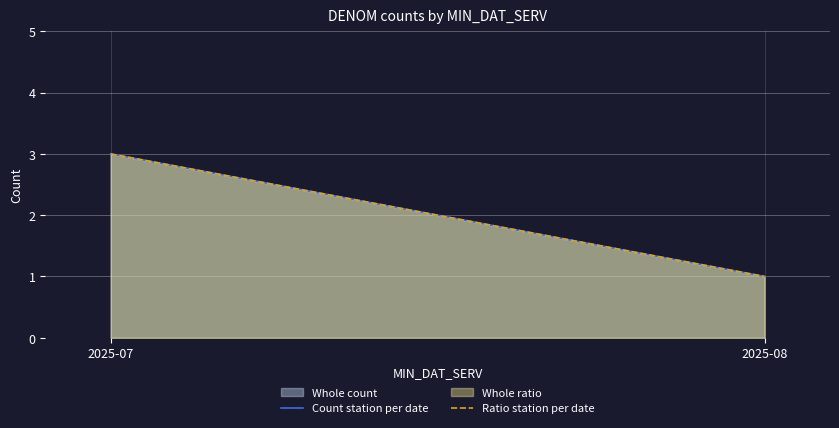

Between 2025-08 and 2025-07, which is larger?

2025-07